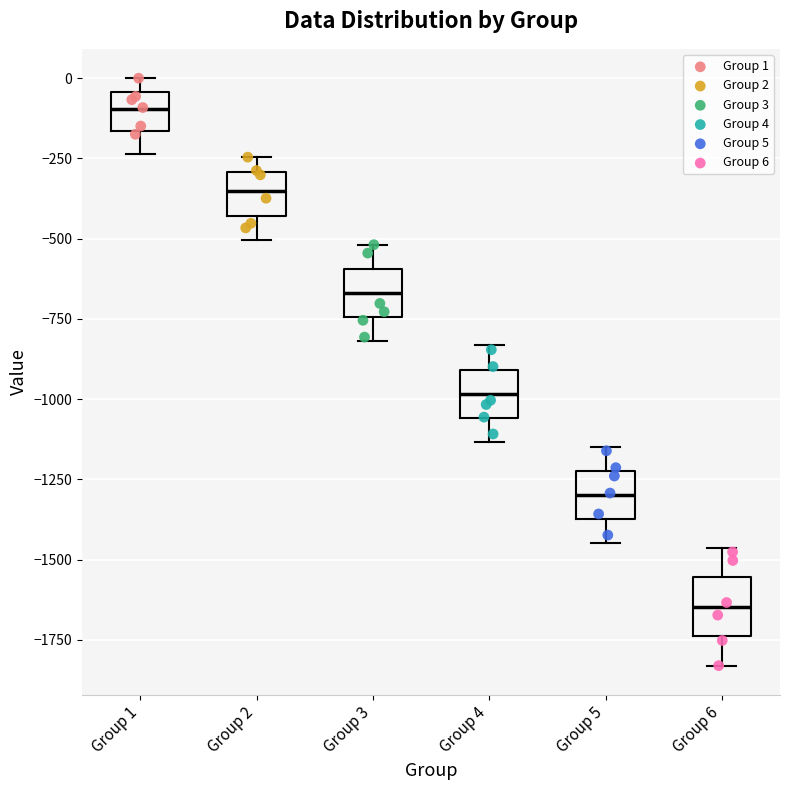

Reading left to right, transcribe this box plot: for each box, give where its median line is, the range the box spans, and where its two whiskers end, as read against the y-axis. The values are not printed on the chart, so give them approximately, as read against the axis.

Group 1: median -100, box -150 to -50, whiskers -250 to 0
Group 2: median -350, box -450 to -300, whiskers -500 to -250
Group 3: median -650, box -750 to -600, whiskers -800 to -500
Group 4: median -1000, box -1050 to -900, whiskers -1150 to -850
Group 5: median -1300, box -1350 to -1200, whiskers -1450 to -1150
Group 6: median -1650, box -1750 to -1550, whiskers -1850 to -1450